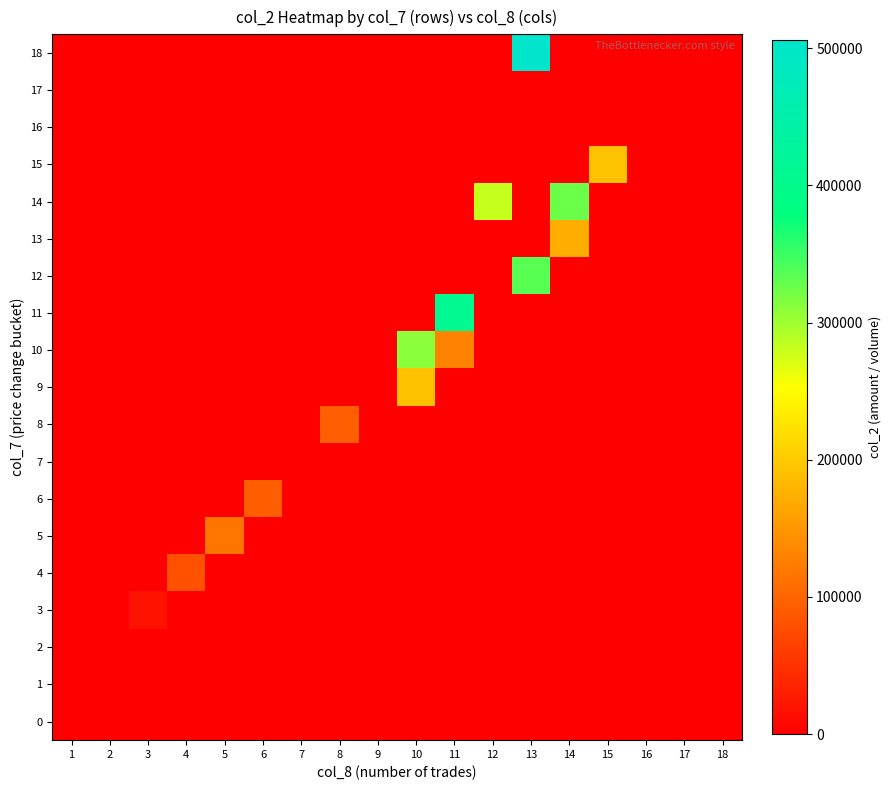

At how many categories does at least one series exceed 446207?

1